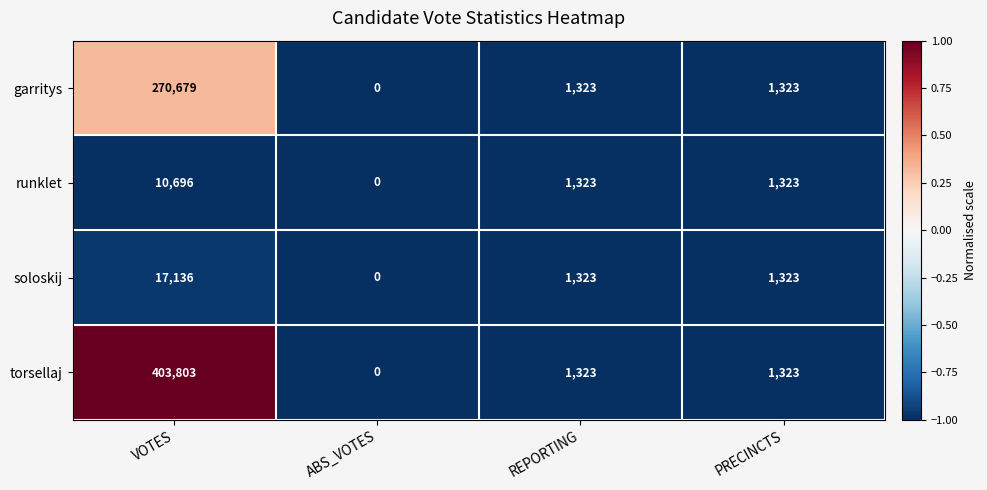

Rank the series at VOTES from highest to lowest value.

torsellaj, garritys, soloskij, runklet